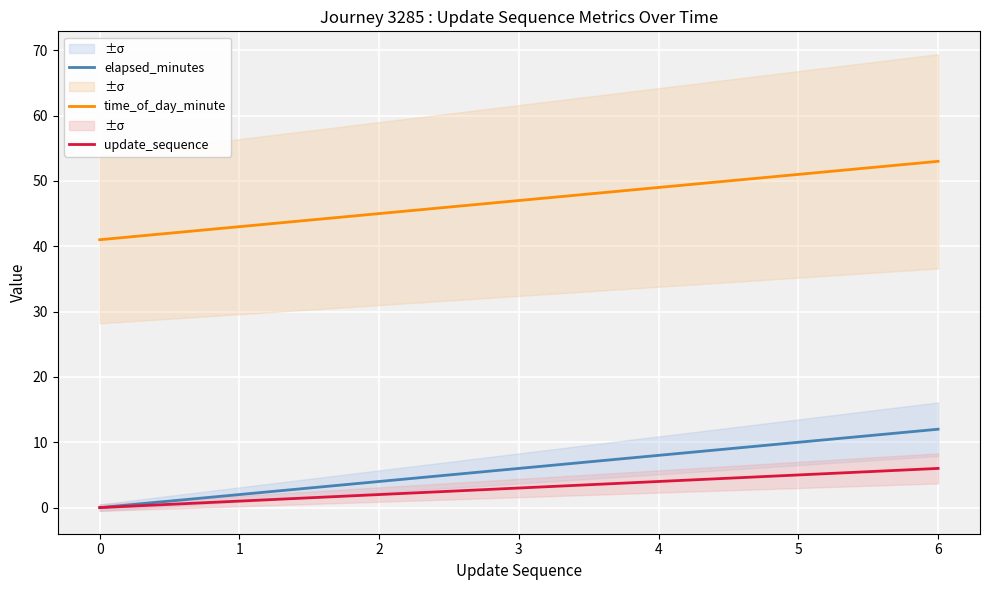

List the labels in order of update_sequence value, smallest first.

0, 1, 2, 3, 4, 5, 6